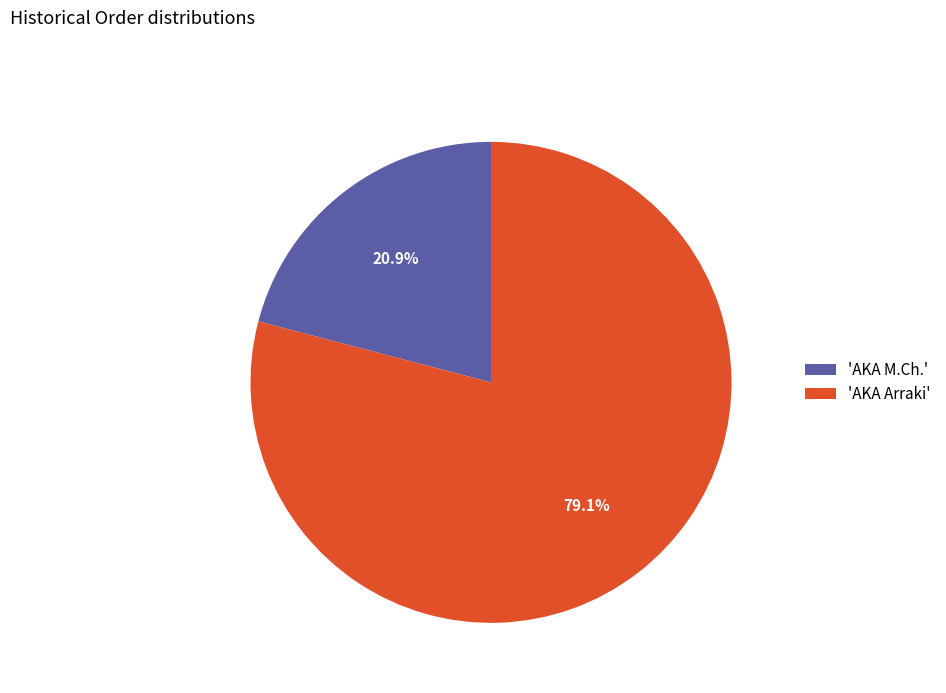

To the nearest percent, what is the average slice percentage?

50%